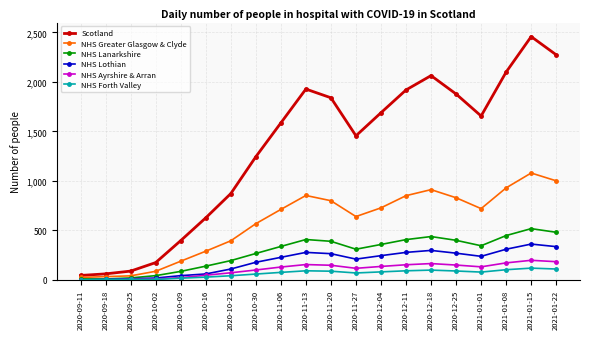

True or false: NHS Forth Valley has a value of 103 at 2021-01-08.

True